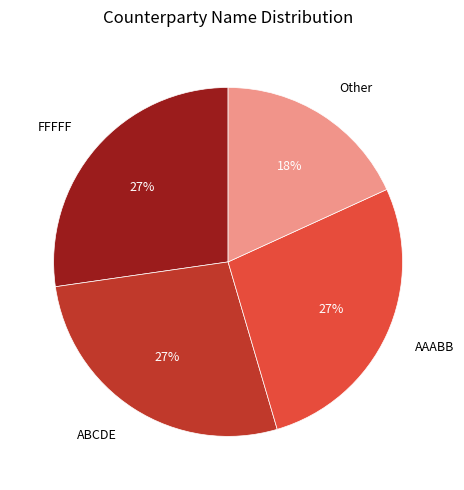

To the nearest percent, what is the combined percentage of ABCDE and FFFFF?

55%